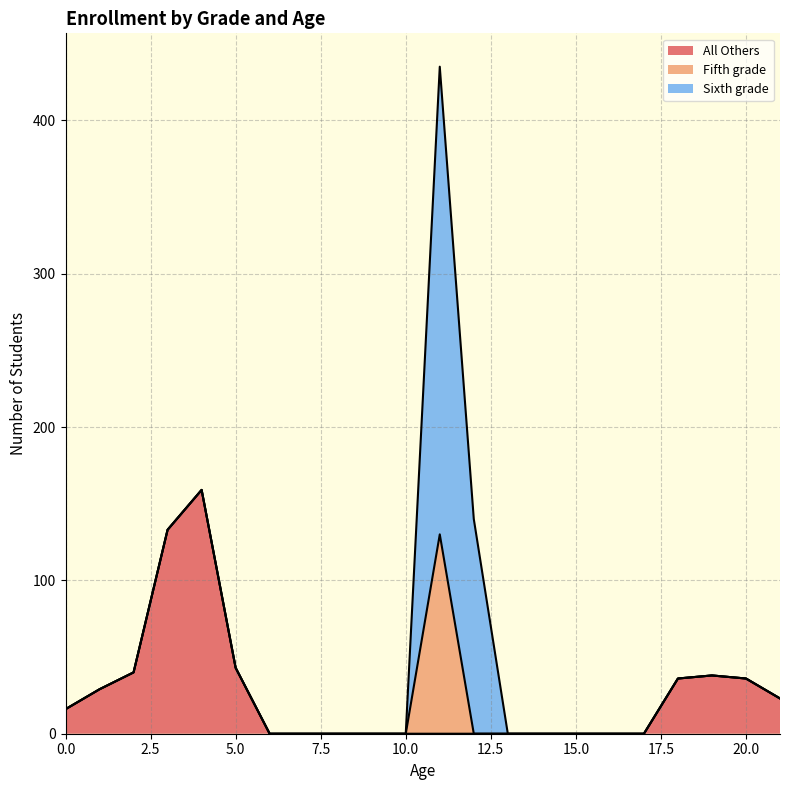

How many lines are shown in the chart?

3